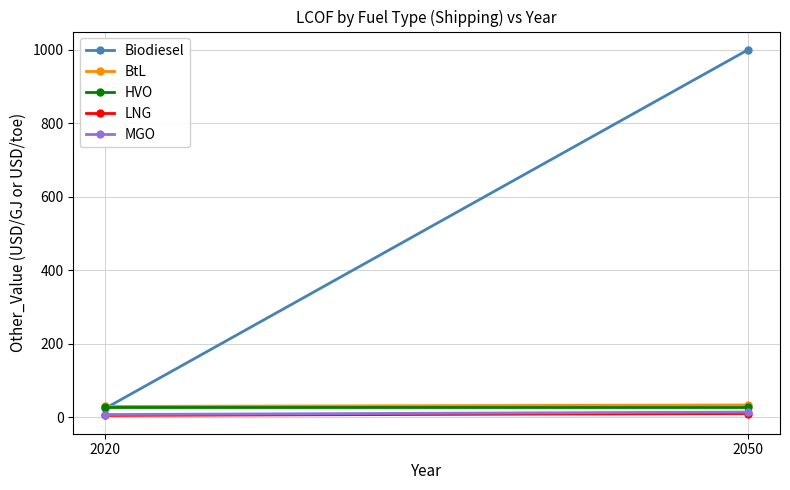

Between 2020 and 2050, which series saw the biggest shift?

Biodiesel